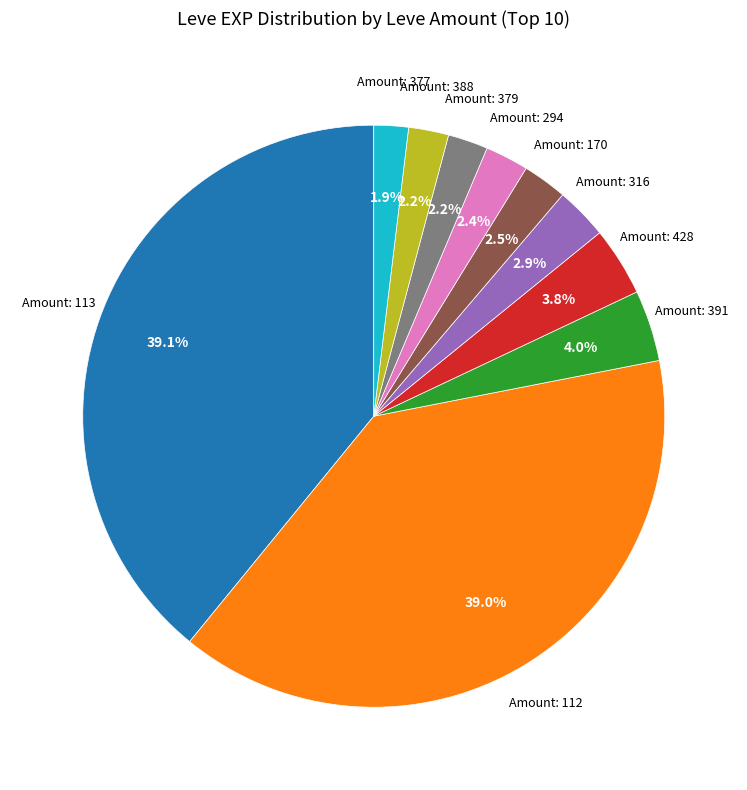

How many segments does this pie chart have?

10